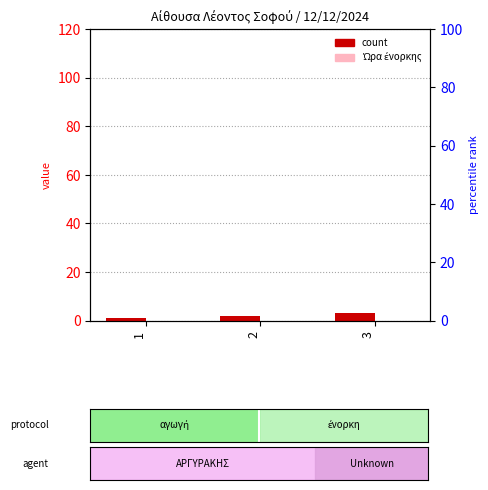

List the labels in order of Ώρα ένορκης value, largest first.

1, 2, 3